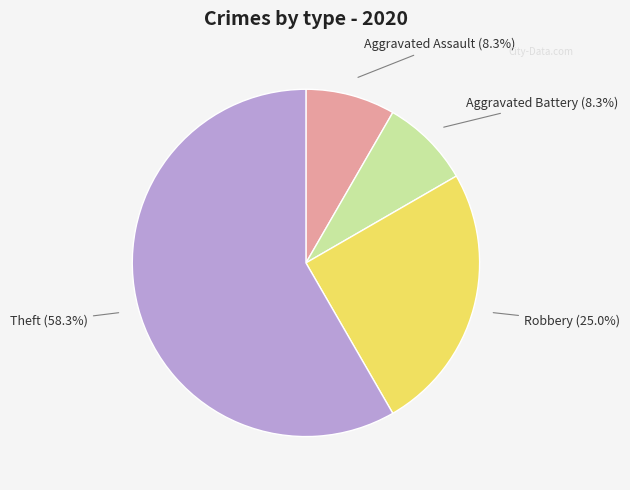

Is there any slice that represents more than half of the pie?

Yes